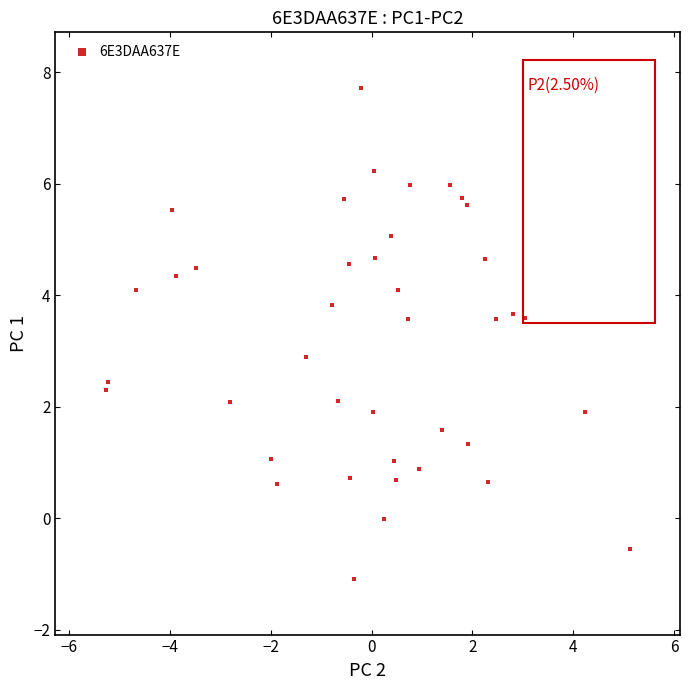

What is the range of X values (max minus min)?

10.4